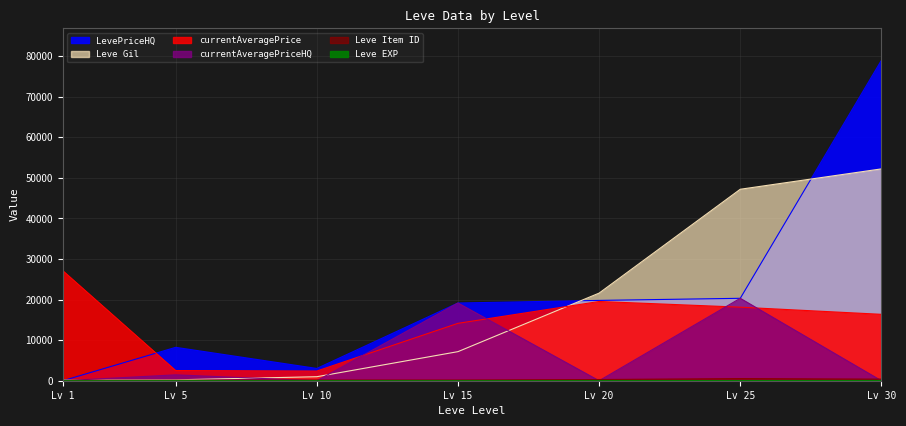

What is the difference between the maximum and second lowest values in the Leve Gil series?

52000